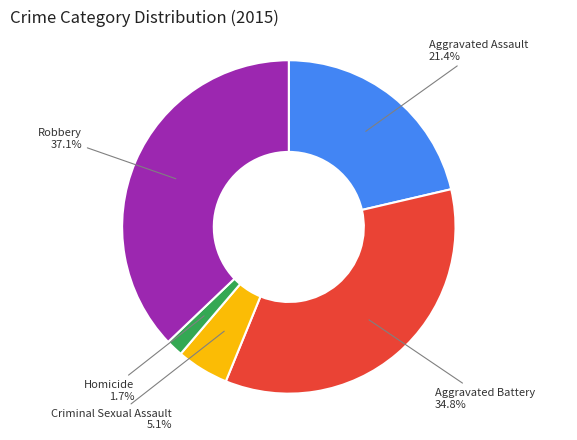

How many slices are in this pie chart?

5